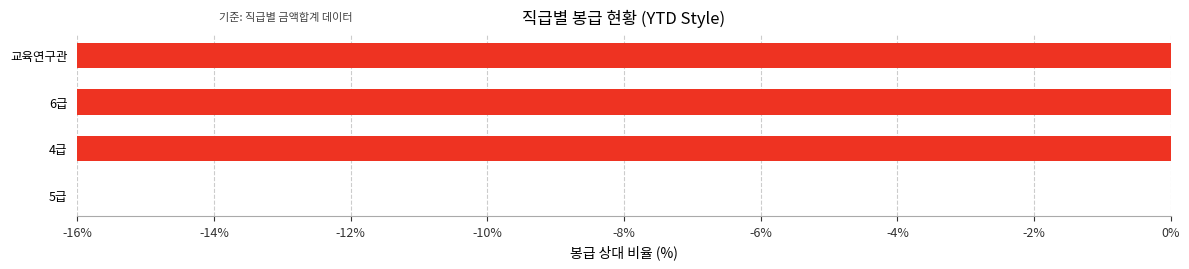

Reading right to left, list all the values displayed in this chart.

-84.1	-58.6	-50.9	0.0